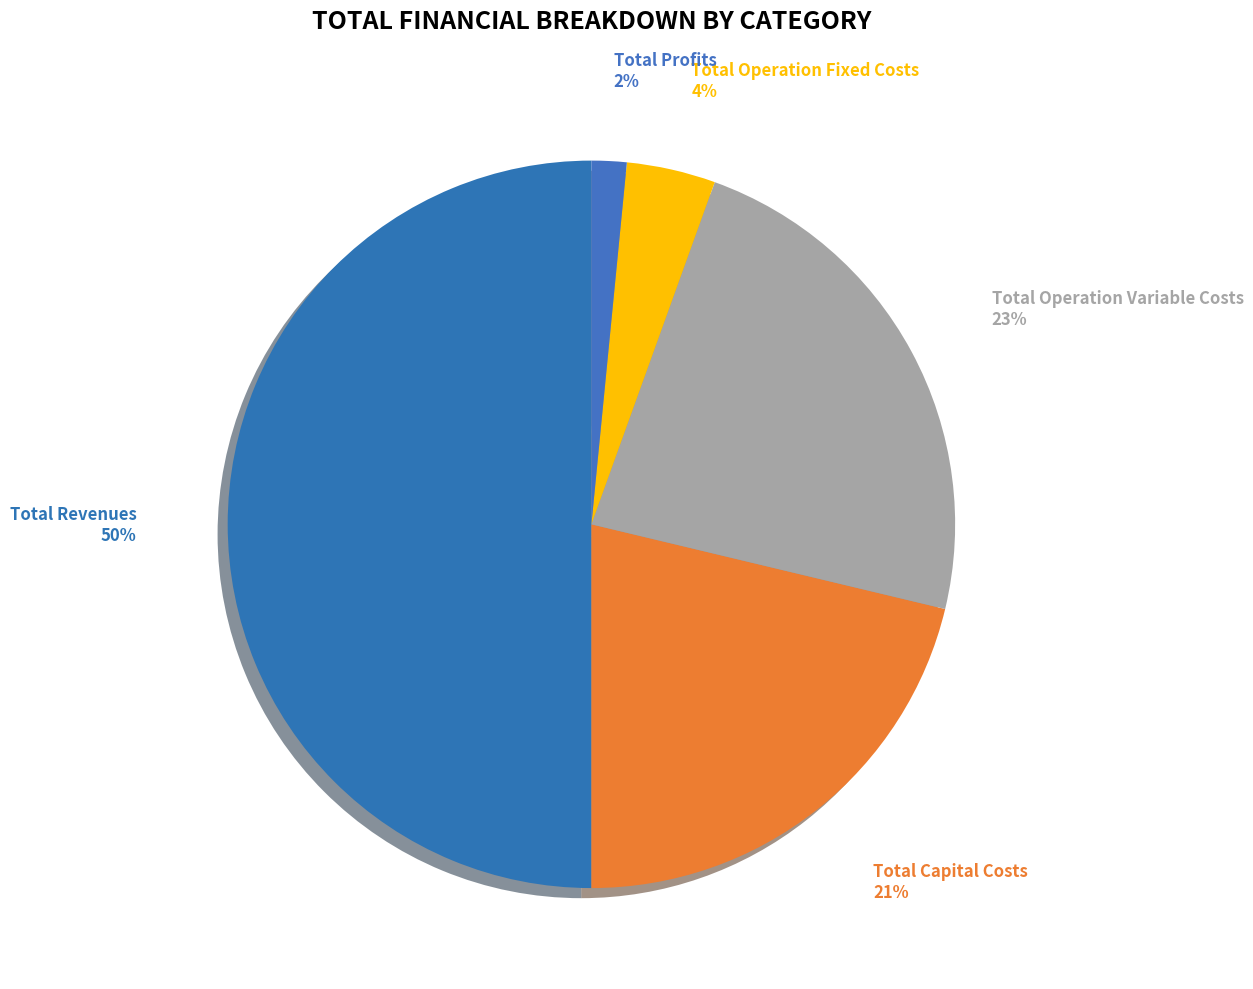

To the nearest percent, what percentage of the pie is Total Capital Costs?

21%